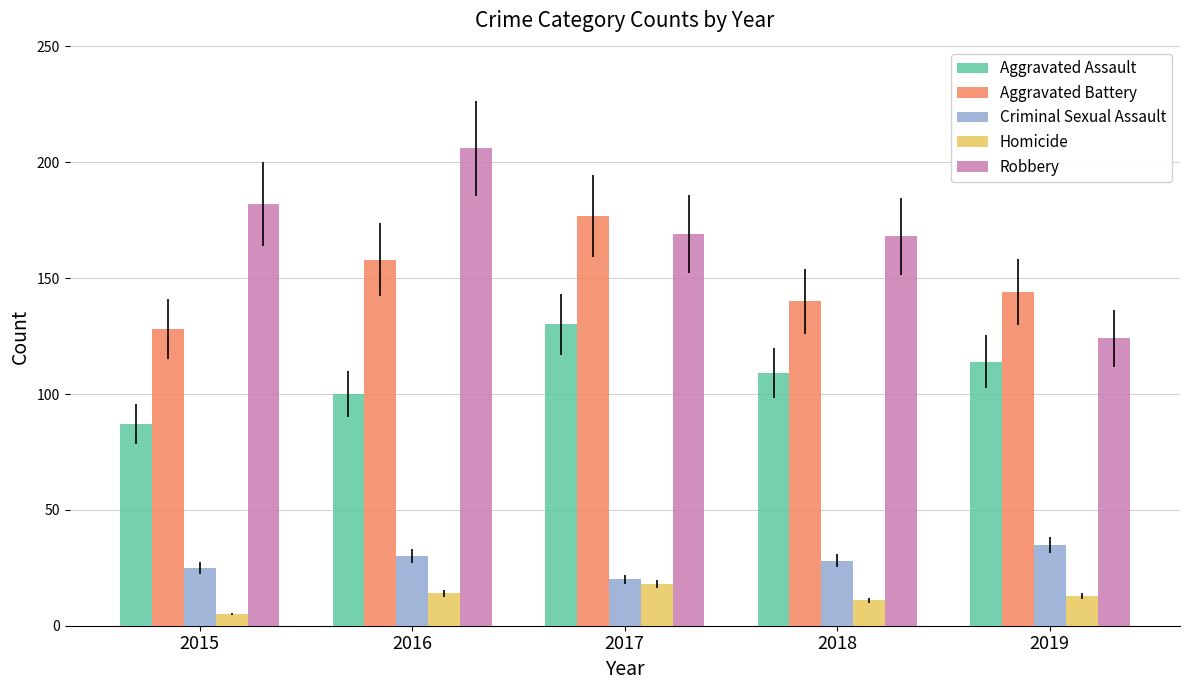

Between 2016 and 2018, which series saw the biggest shift?

Robbery